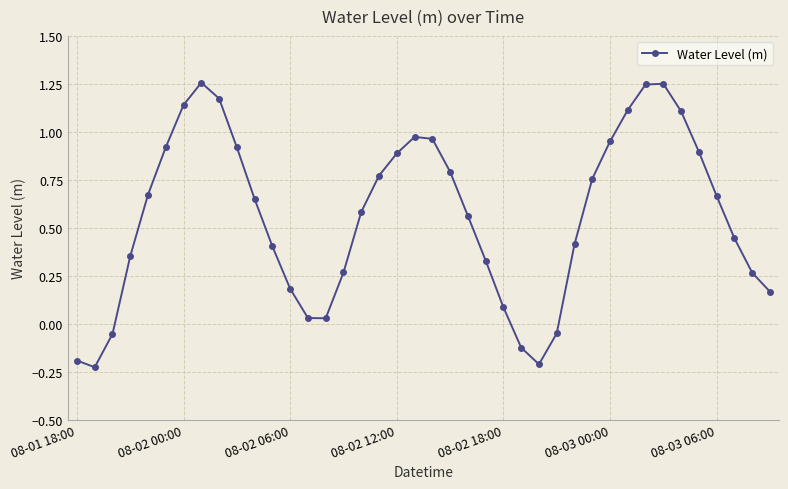

True or false: the data has more than 1 interior local peaks.

True